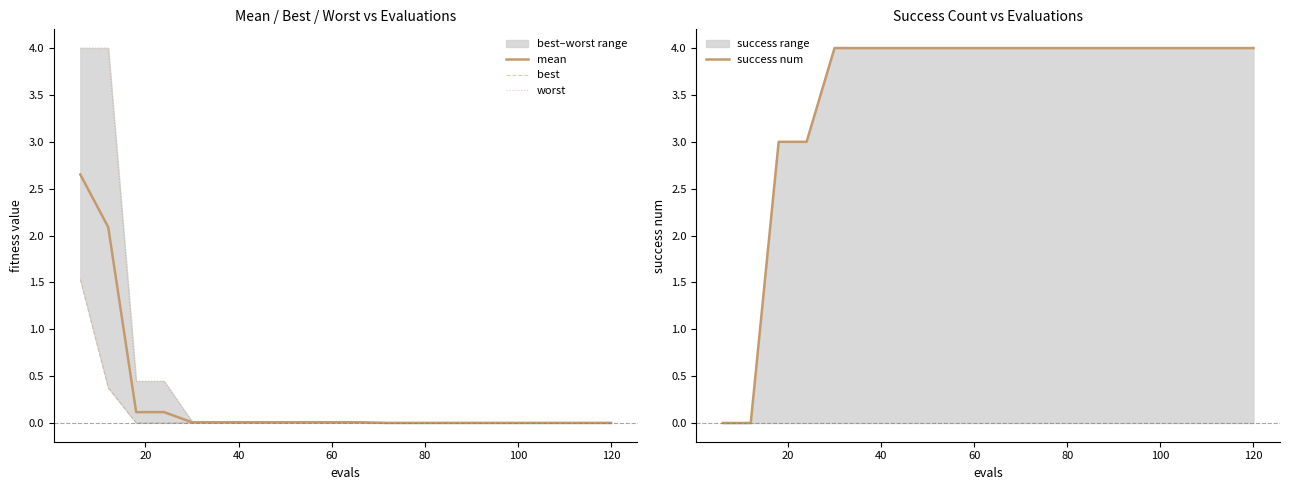

What is the maximum value for success num?

4